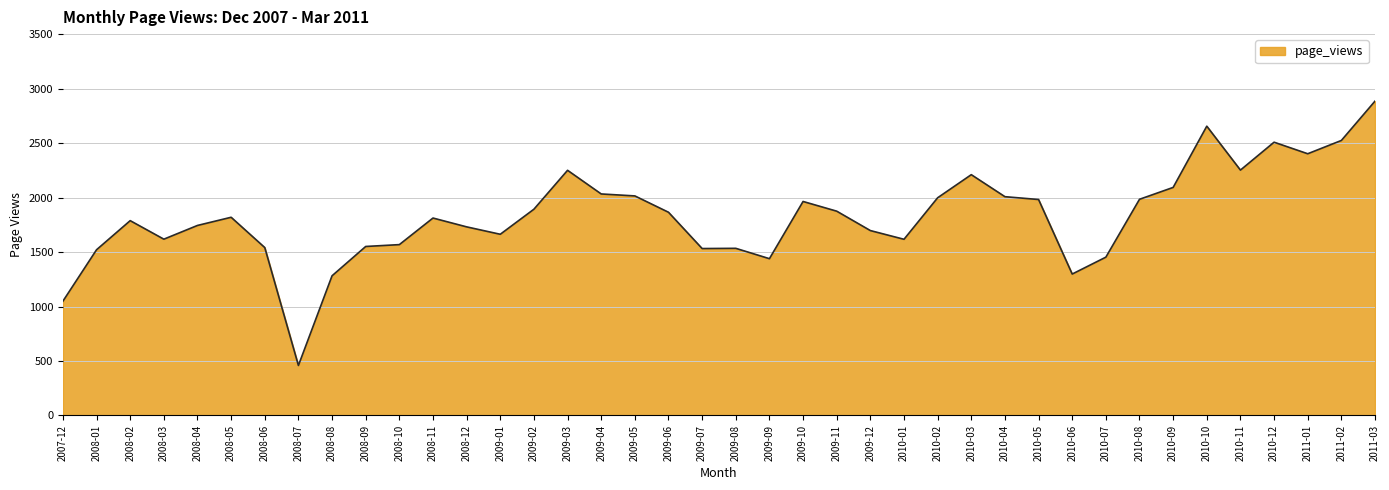

What is the smallest value displayed?

459